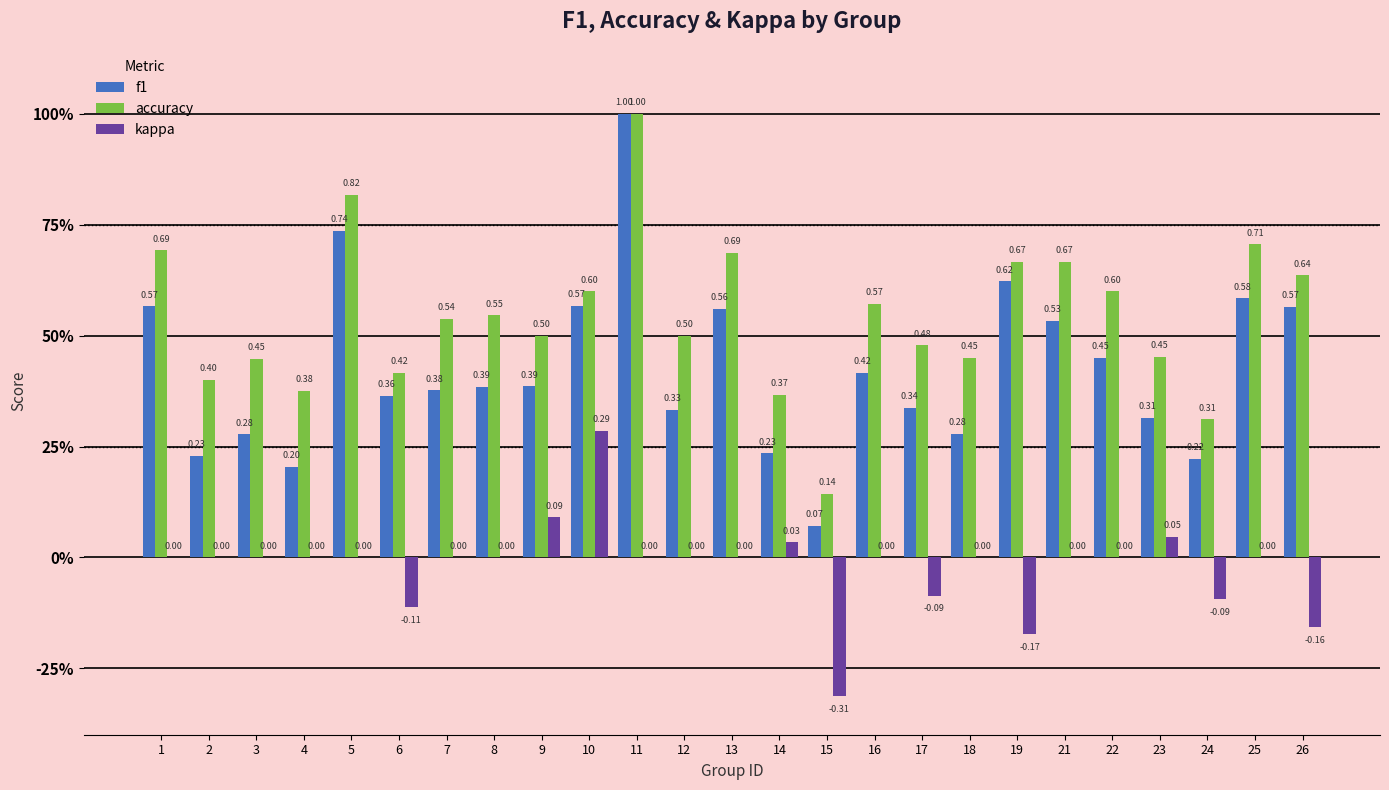

True or false: kappa has a value of 0.3 at 7.

False